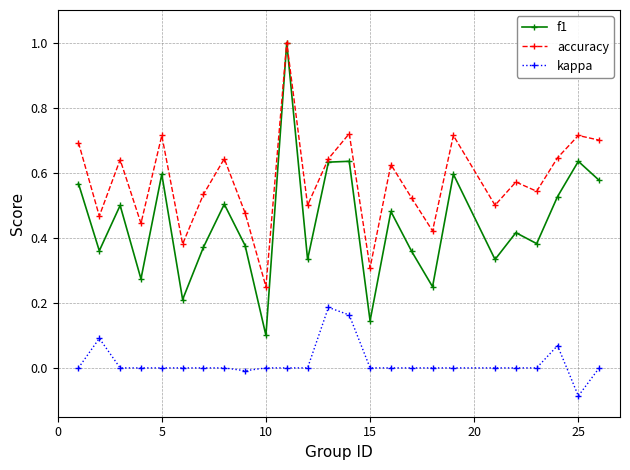

Which series has the largest range (max minus min)?

f1